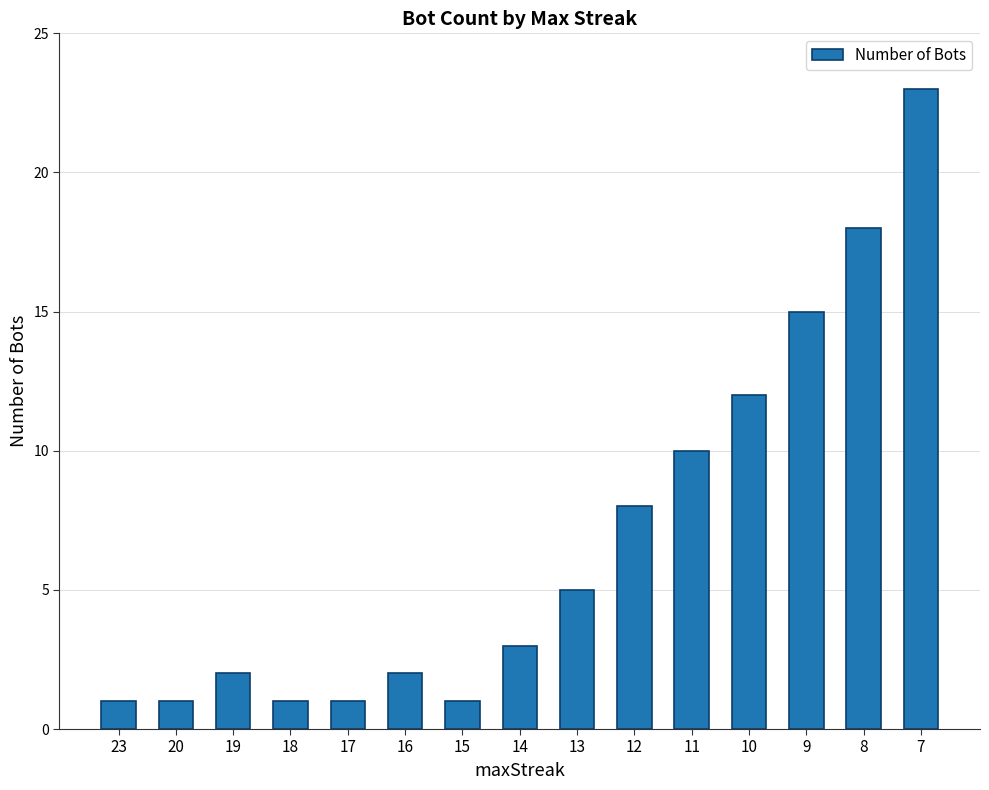

Which has a higher value, 8 or 10?

8